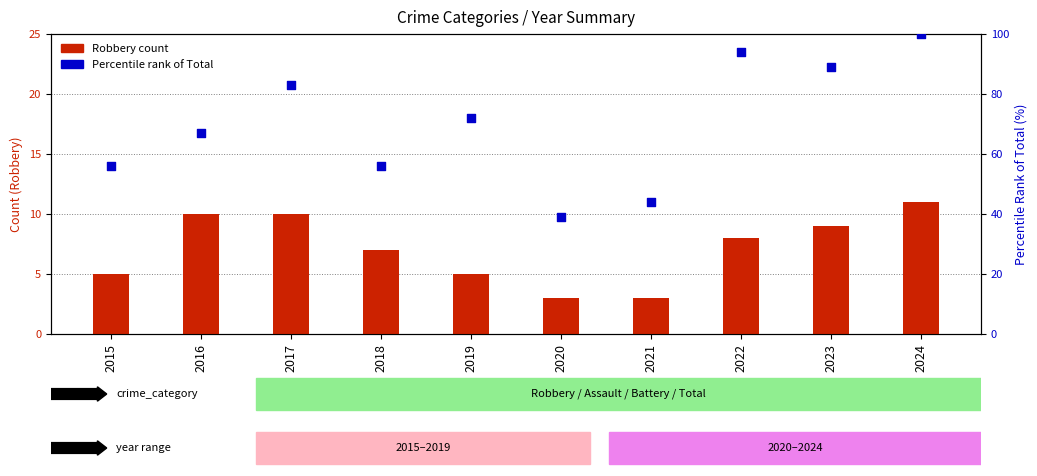

Which series has the widest spread of Y values?

Pct Rank of Total